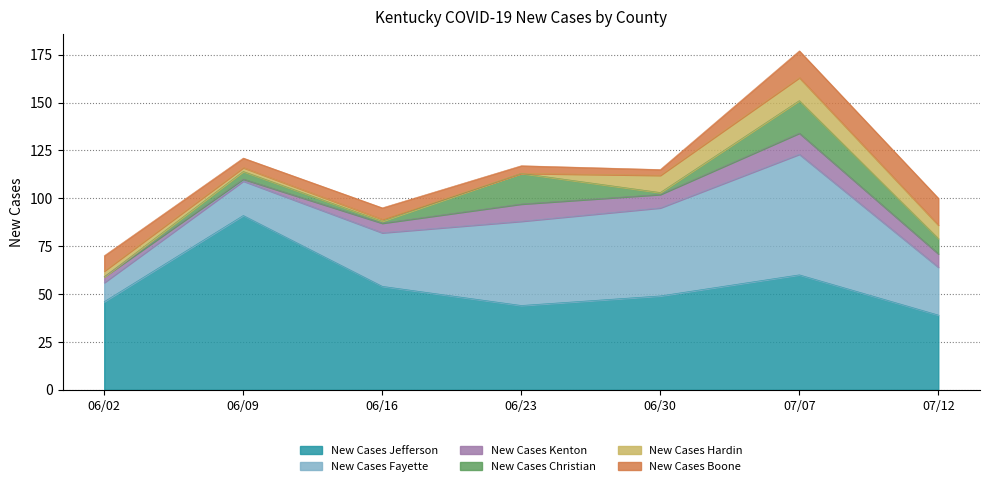

How many lines are shown in the chart?

6